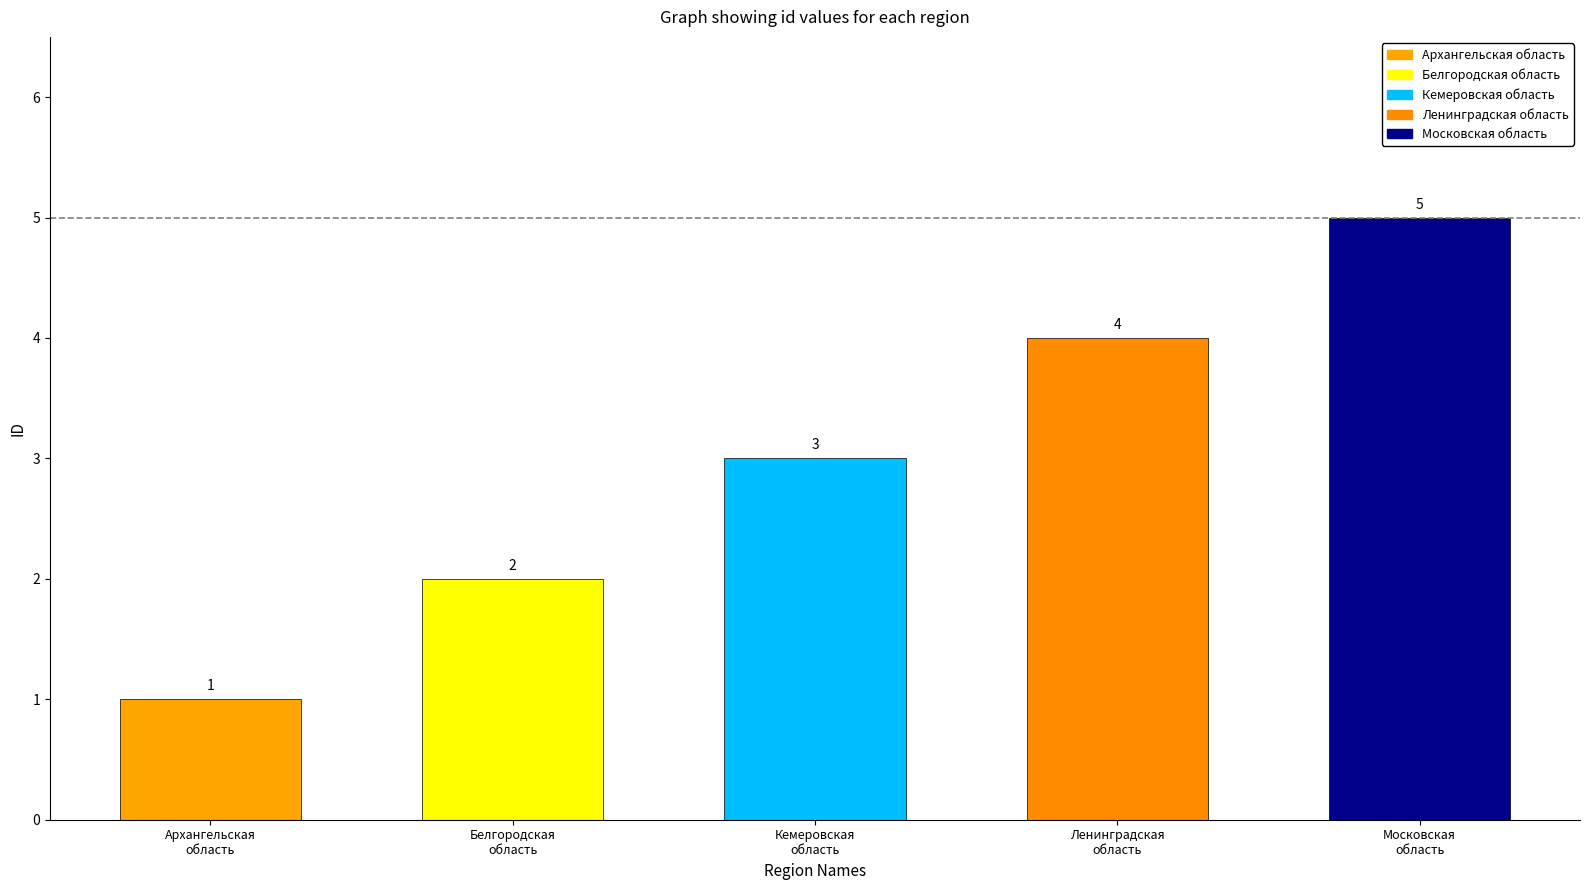

Which label corresponds to the largest value in the chart?

Московская
область